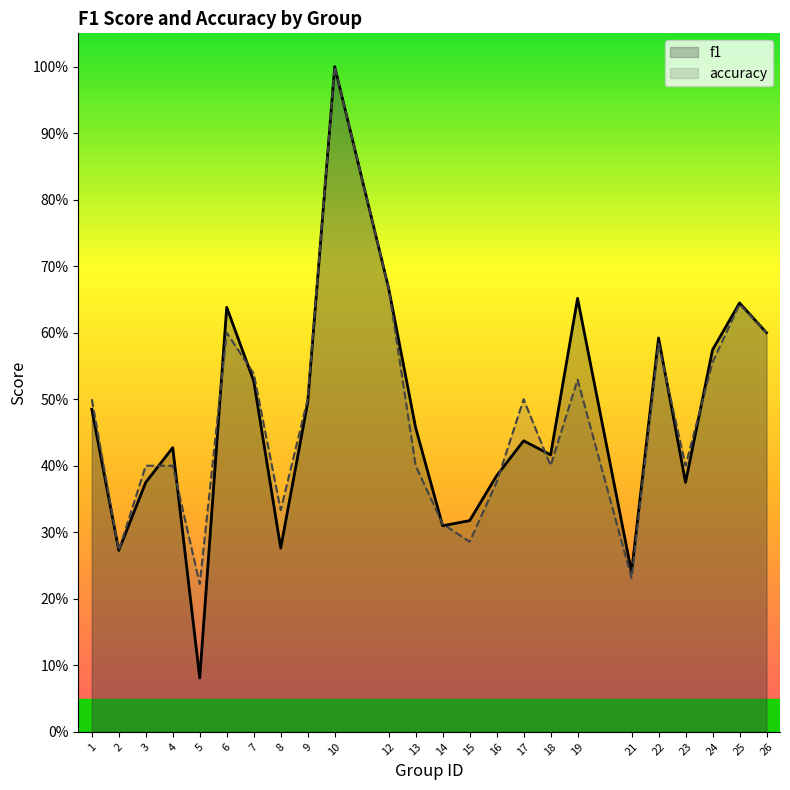

Where is accuracy nearest to the value 0?

5